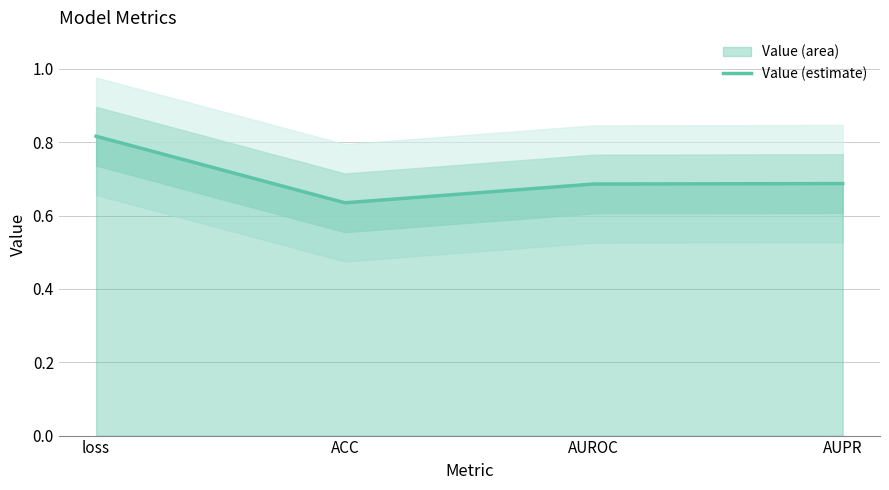

What is the value of the 2nd point from the left?

0.6